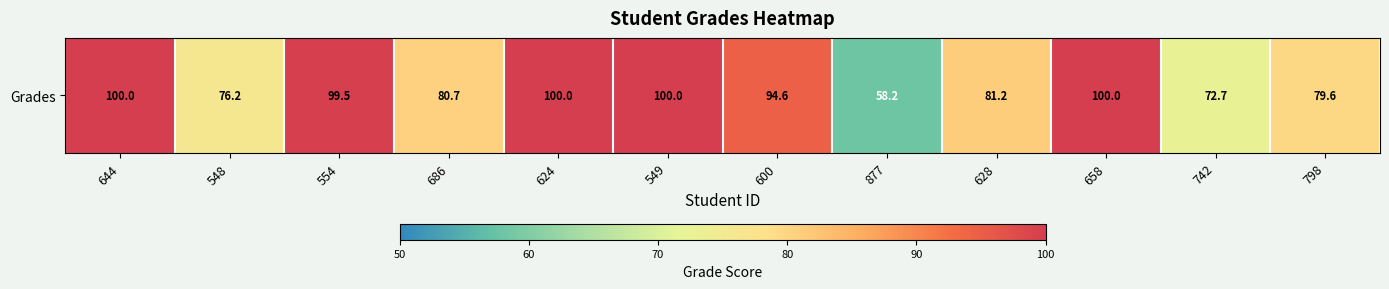

Approximately how many times larger is the value at 628 compared to 877?

1.4